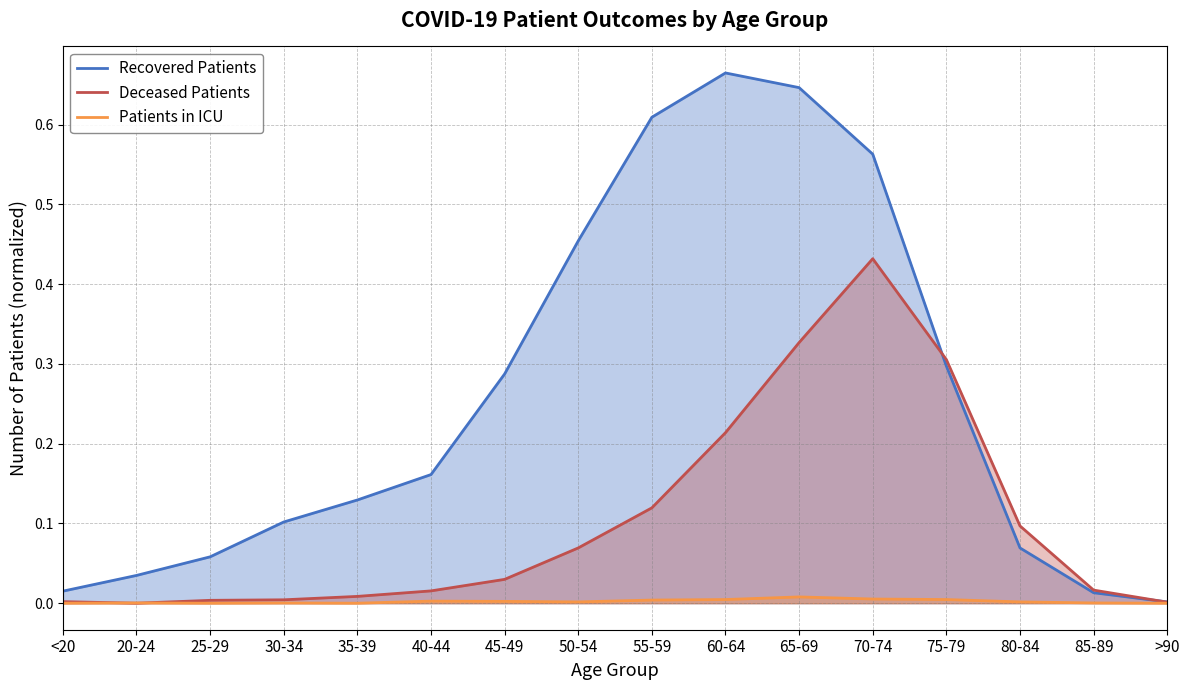

How many series are shown in this chart?

3